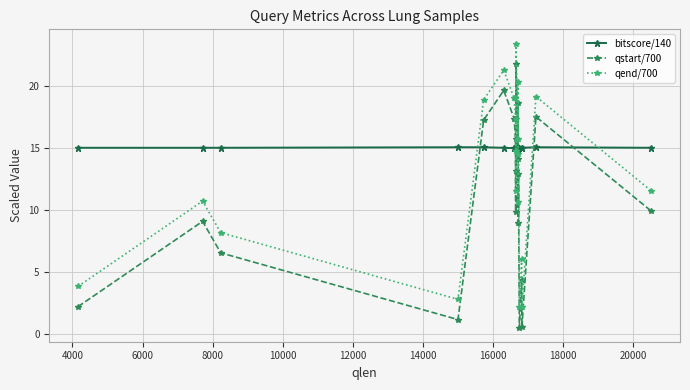

Is this an area chart (filled region under the line)?

No